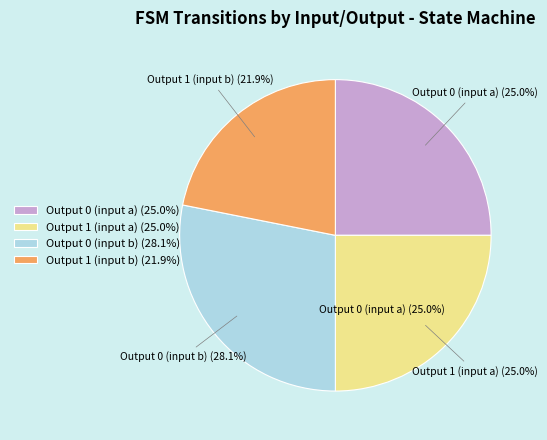

What is the ratio of the value at output_symbol=0, input=b to the value at output_symbol=1, input=b?

1.3